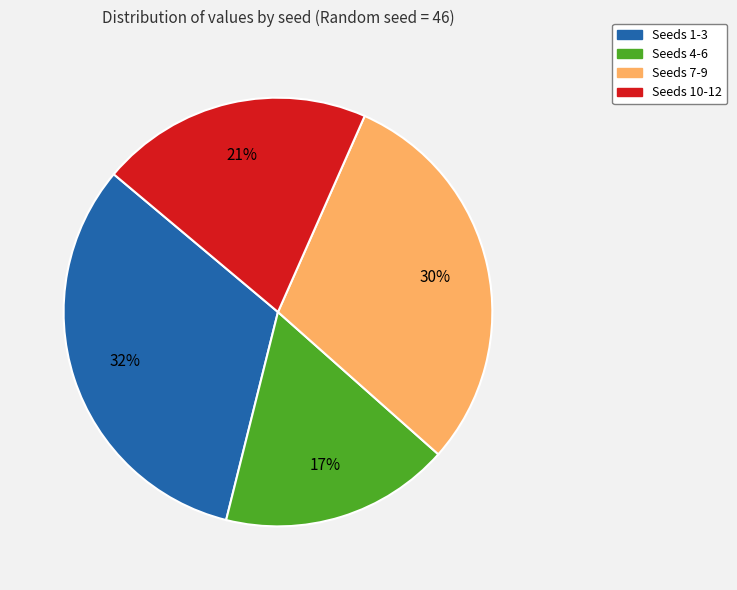

How many segments does this pie chart have?

4